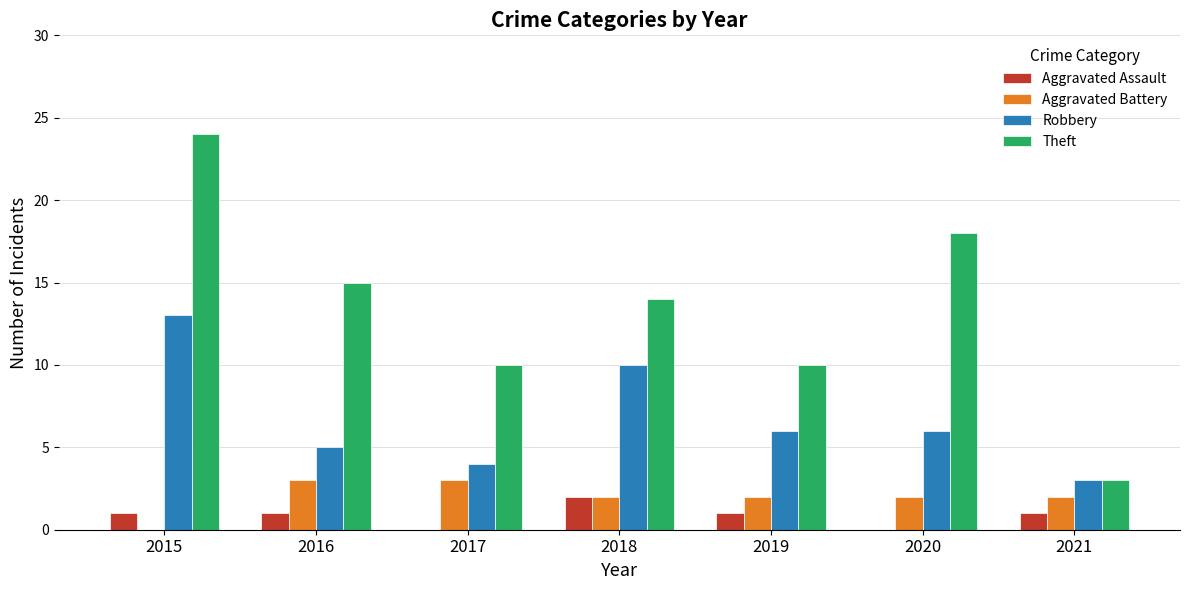

Reading right to left, transcribe all the data shown in this chart.

Aggravated Assault: 1	0	1	2	0	1	1
Aggravated Battery: 2	2	2	2	3	3	0
Robbery: 3	6	6	10	4	5	13
Theft: 3	18	10	14	10	15	24